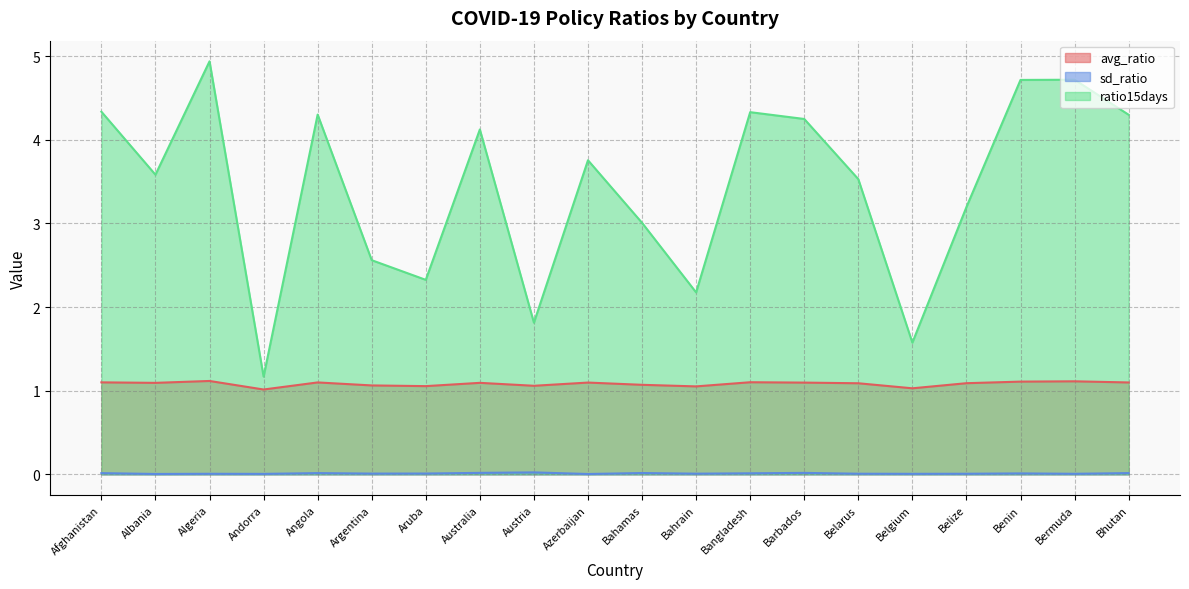

Which has a higher value, Afghanistan or Austria?

Afghanistan